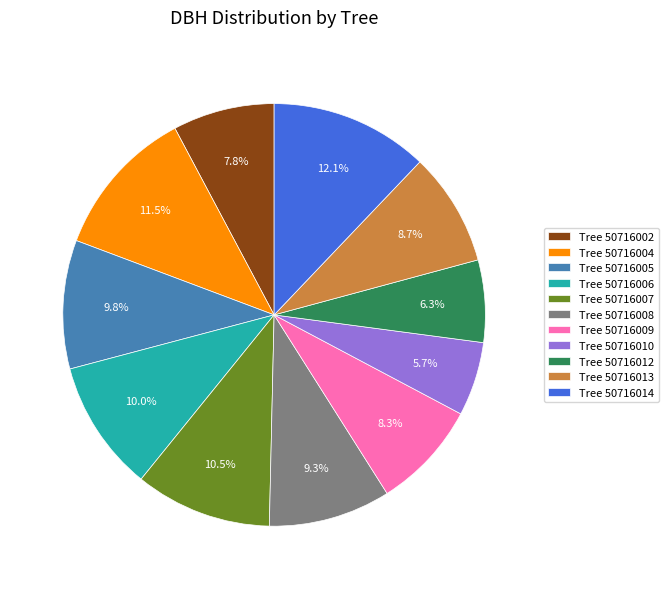

Approximately how many times larger is the value at Tree 50716012 compared to Tree 50716013?

0.7